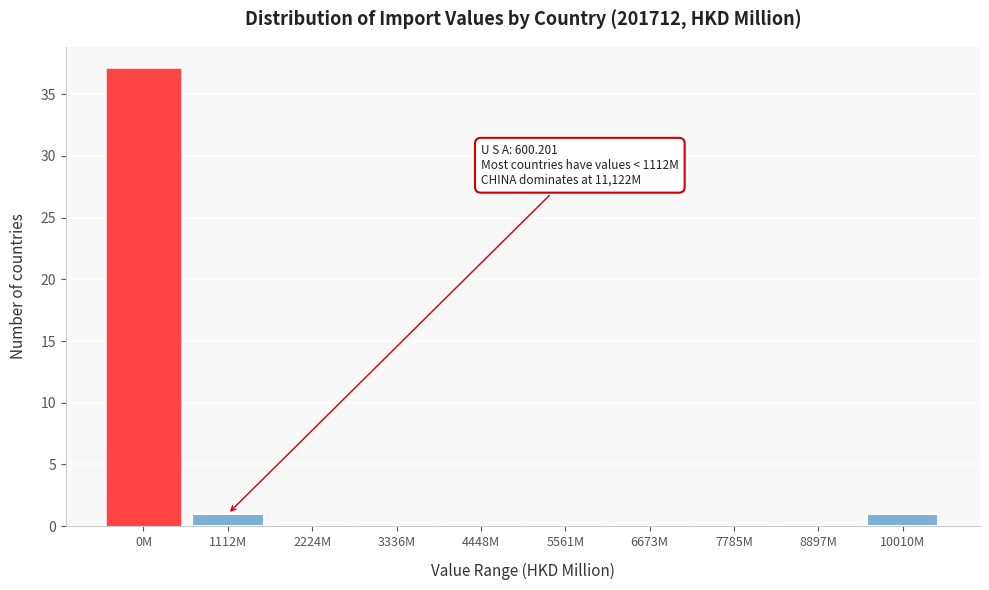

Reading right to left, transcribe all the data shown in this chart.

10010M=1	8897M=0	7785M=0	6673M=0	5561M=0	4448M=0	3336M=0	2224M=0	1112M=1	0M=37